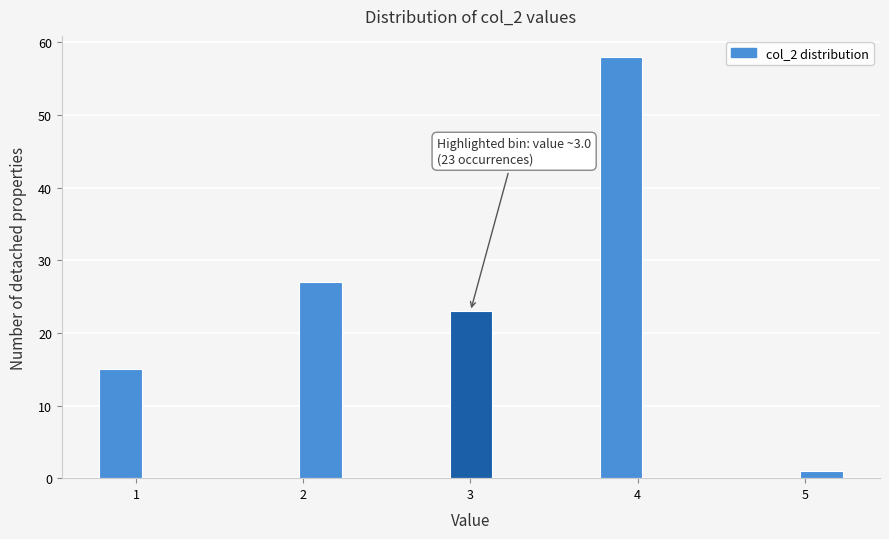

Around what value on the x-axis is the tallest bar? Give the approximate position of its centre, as read against the axis.

3.9